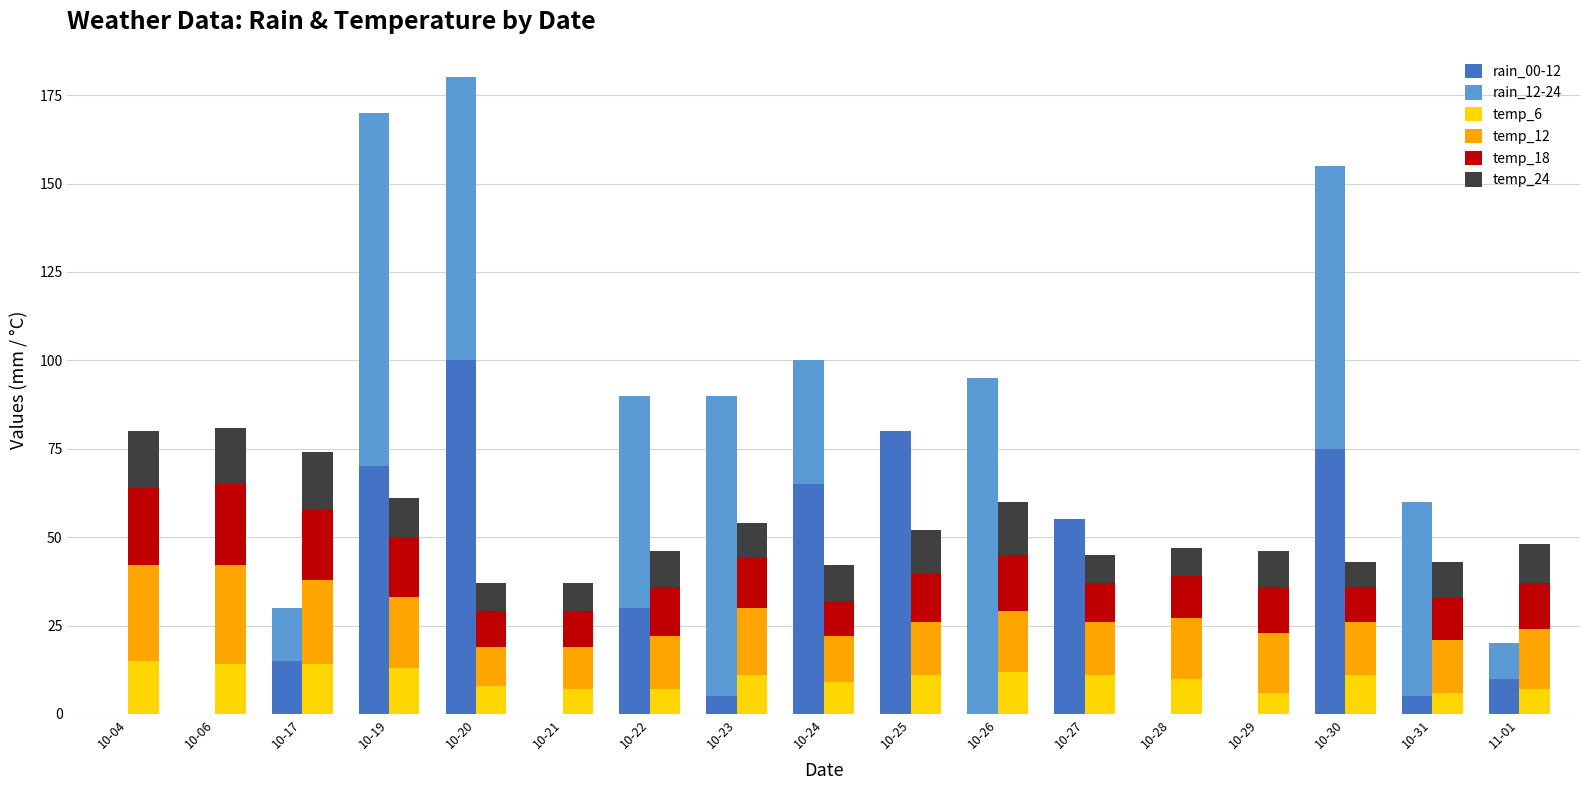

Reading right to left, transcribe all the data shown in this chart.

rain_00-12: 10	5	75	0	0	55	0	80	65	5	30	0	100	70	15	0	0
rain_12-24: 10	55	80	0	0	0	95	0	35	85	60	0	80	100	15	0	0
temp_6: 7	6	11	6	10	11	12	11	9	11	7	7	8	13	14	14	15
temp_12: 17	15	15	17	17	15	17	15	13	19	15	12	11	20	24	28	27
temp_18: 13	12	10	13	12	11	16	14	10	14	14	10	10	17	20	23	22
temp_24: 11	10	7	10	8	8	15	12	10	10	10	8	8	11	16	16	16